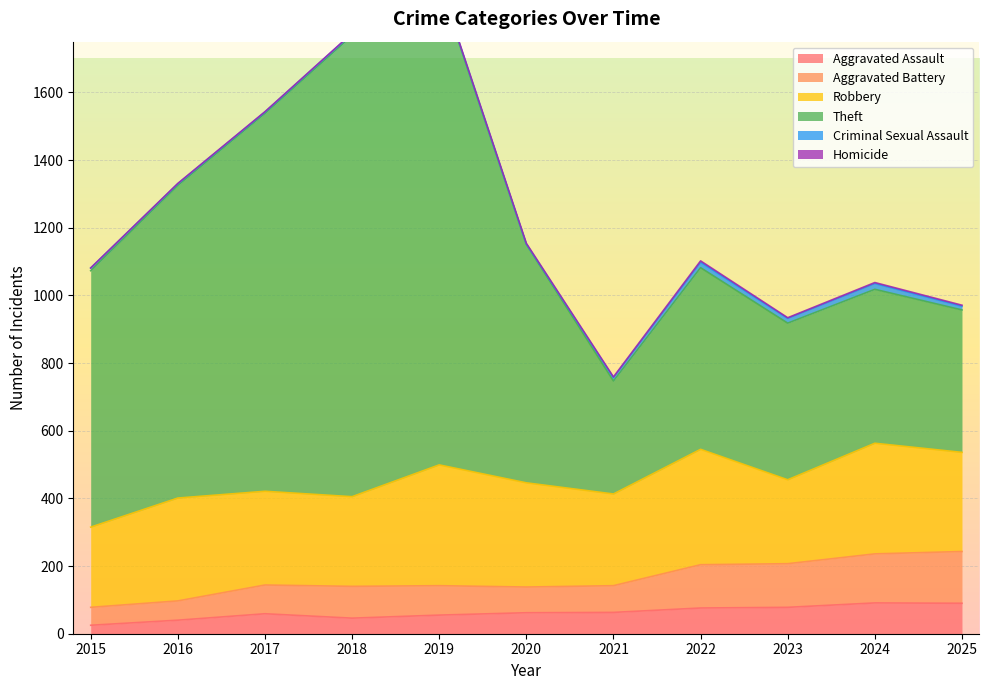

True or false: Theft has more than 0 points higher than both neighbors.

True